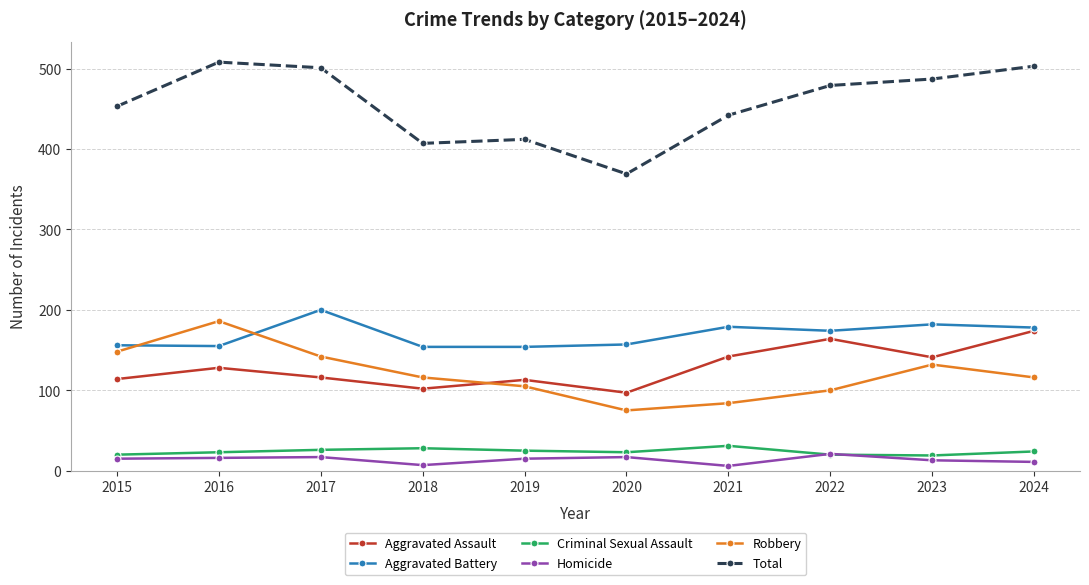

True or false: Aggravated Assault and Total cross at least once.

False